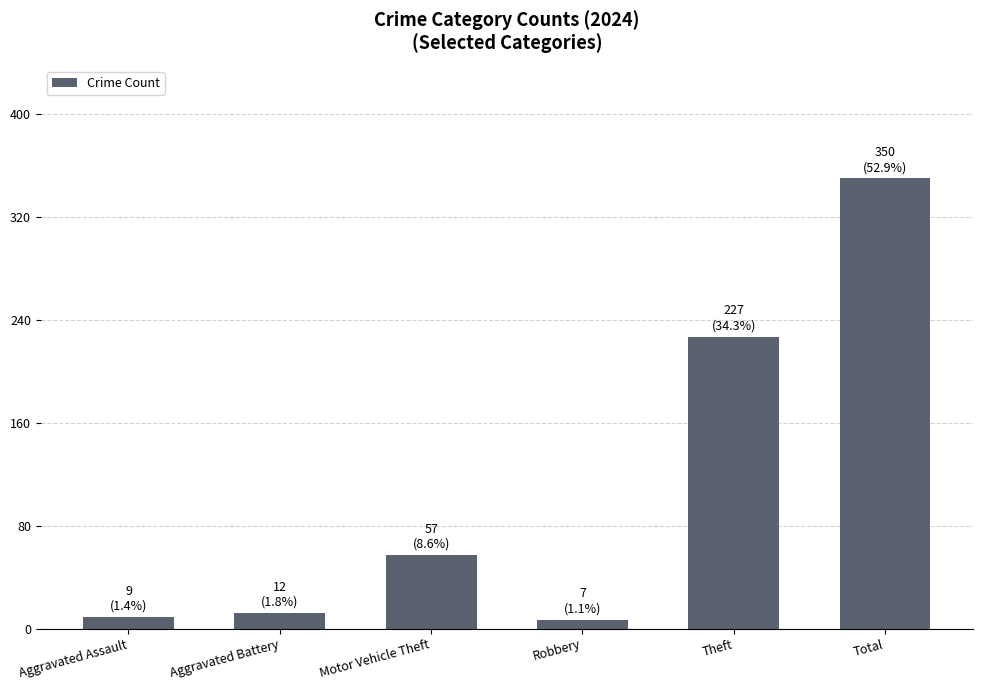

At which category does the chart reach its peak across all series?

Total